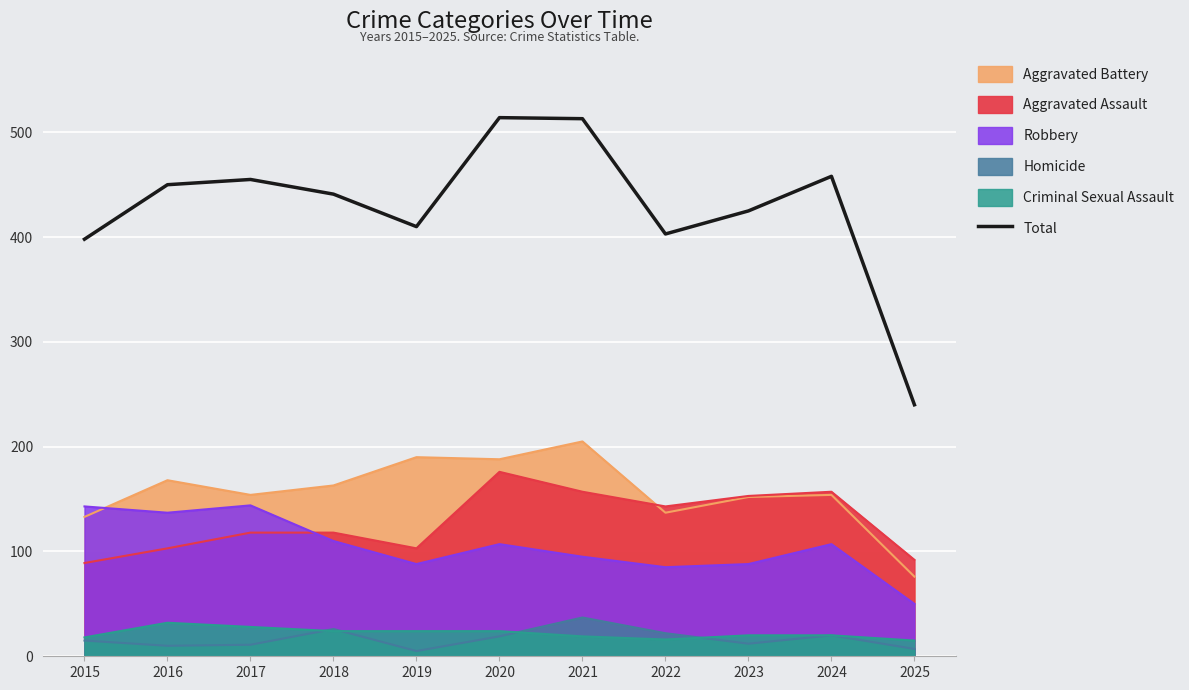

How many interior local valleys (lower than both neighbors) does the data have?

2